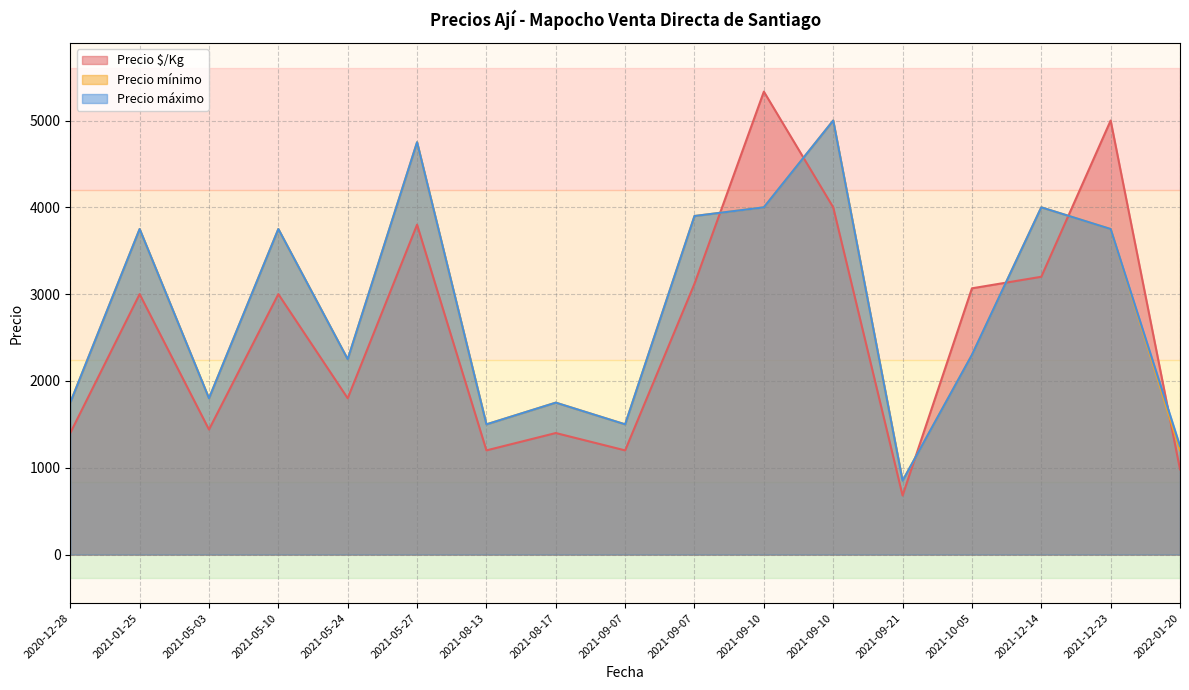

True or false: Precio máximo has a value of 730 at 2021-05-03.

False